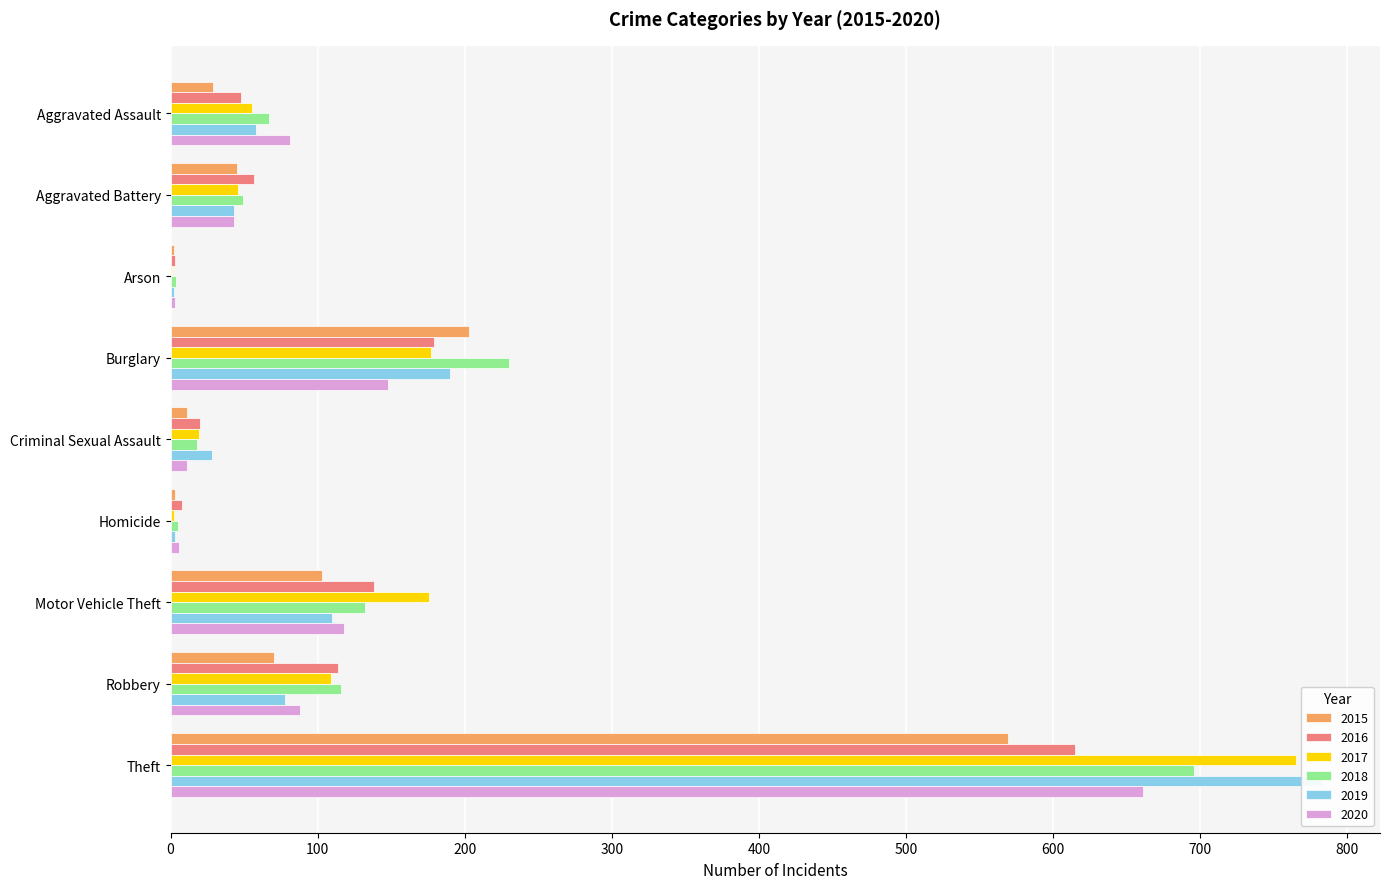

Which series has the widest spread of values?

2019